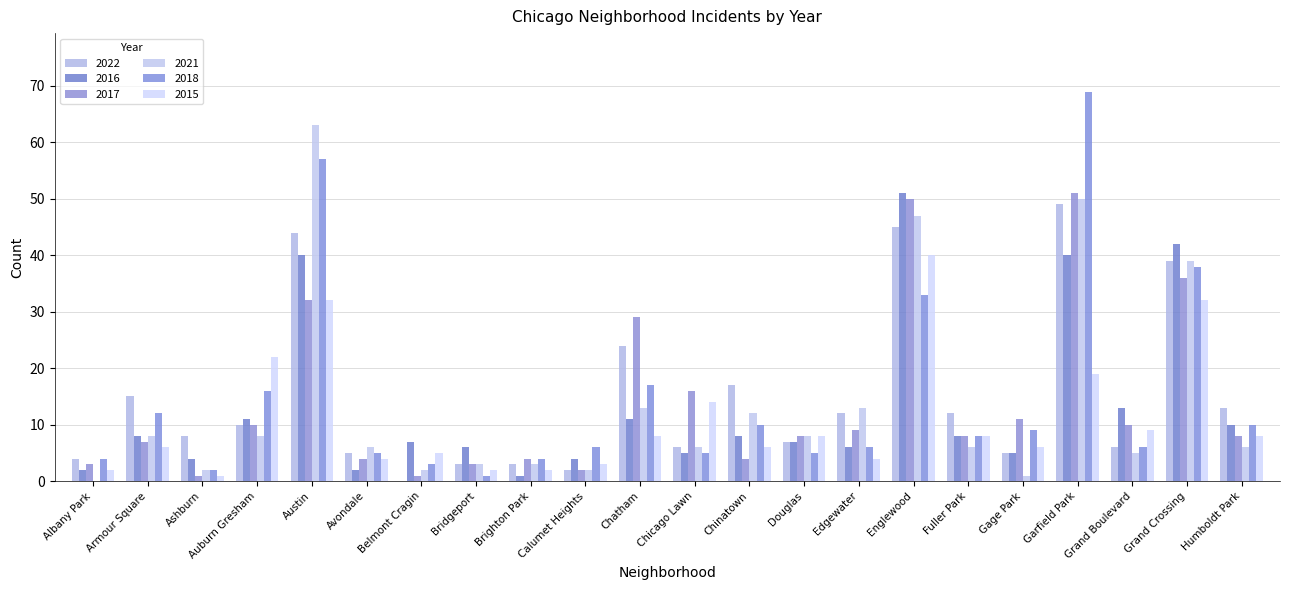

Reading left to right, extract all data points from this chart.

2022: 4	15	8	10	44	5	0	3	3	2	24	6	17	7	12	45	12	5	49	6	39	13
2016: 2	8	4	11	40	2	7	6	1	4	11	5	8	7	6	51	8	5	40	13	42	10
2017: 3	7	1	10	32	4	1	3	4	2	29	16	4	8	9	50	8	11	51	10	36	8
2021: 0	8	2	8	63	6	2	3	3	2	13	6	12	8	13	47	6	1	50	5	39	6
2018: 4	12	2	16	57	5	3	1	4	6	17	5	10	5	6	33	8	9	69	6	38	10
2015: 2	6	1	22	32	4	5	2	2	3	8	14	6	8	4	40	8	6	19	9	32	8